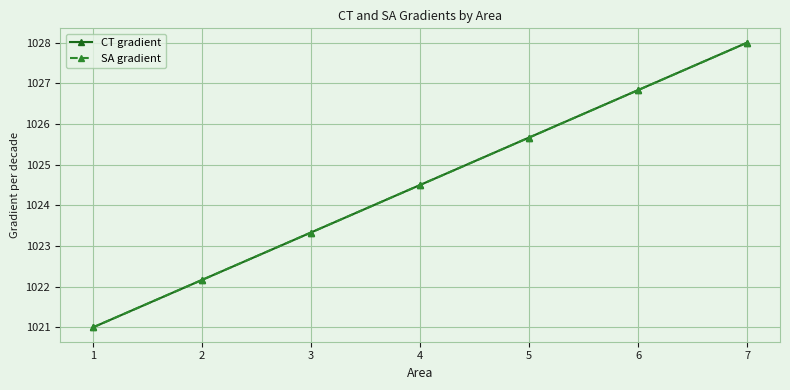

Is it true that CT gradient equals 327.9 at 4?

False